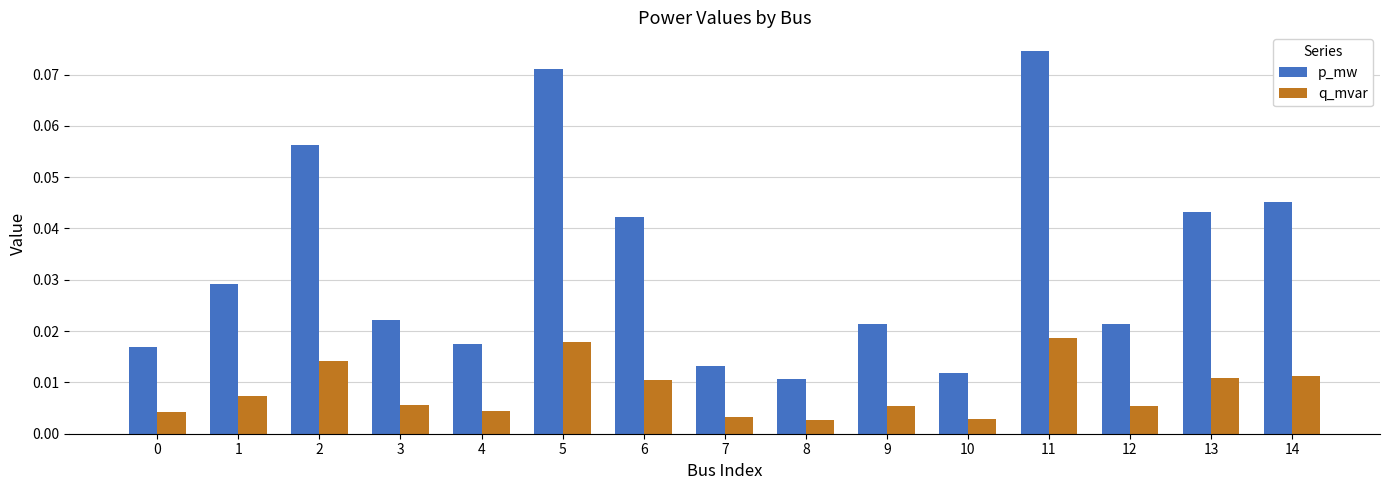

How many p_mw values are between 0 and 1?

15